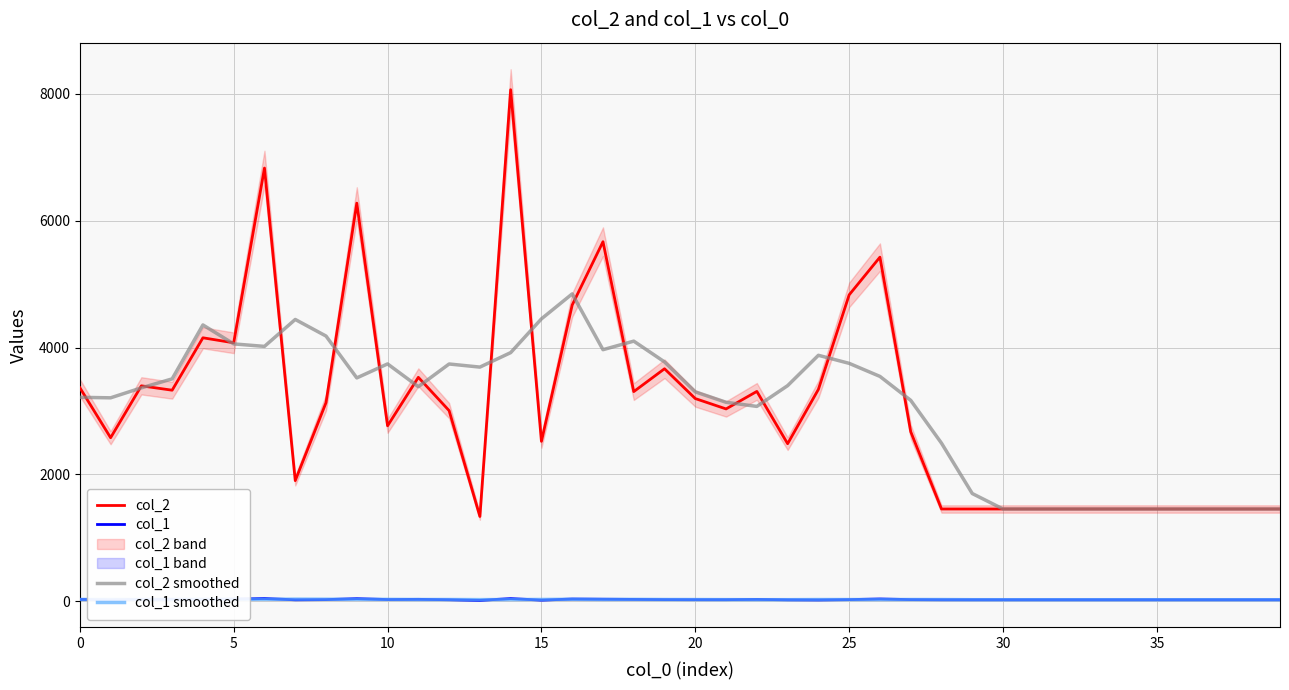

True or false: col_1 smoothed and col_2 intersect in this chart.

False